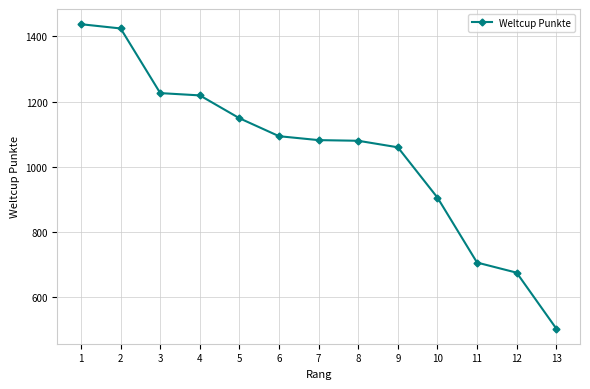

Read the value at 6.

1094